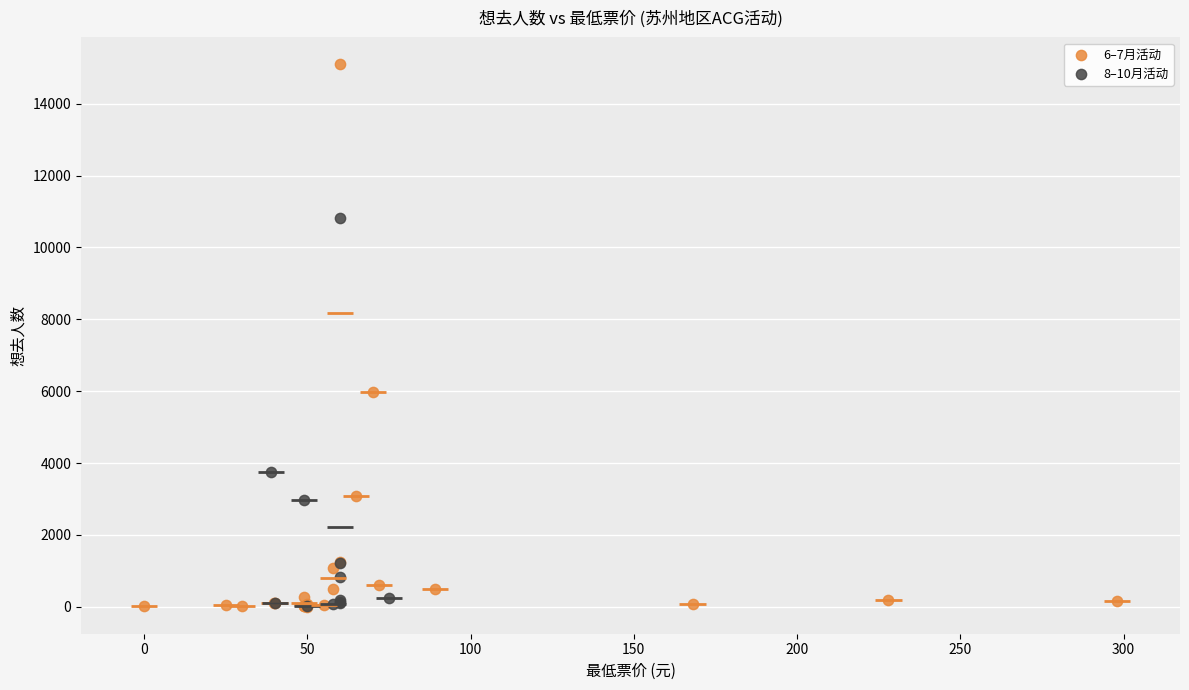

Which series has the largest Y range (max minus min)?

6–7月活动